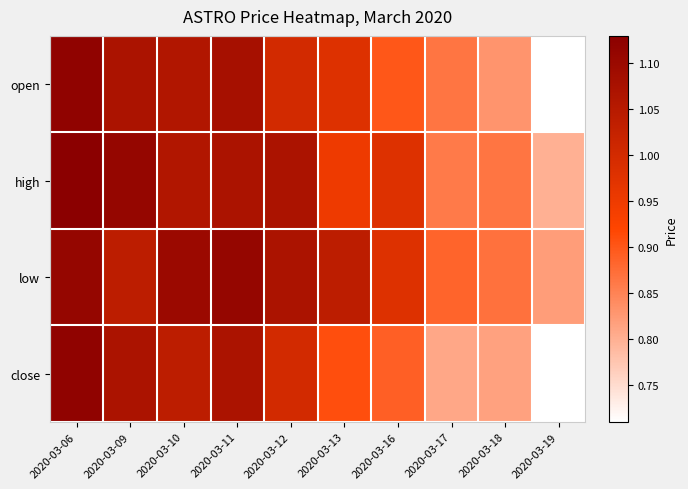

List the series in order of their overall mean, lowest first.

close, open, high, low